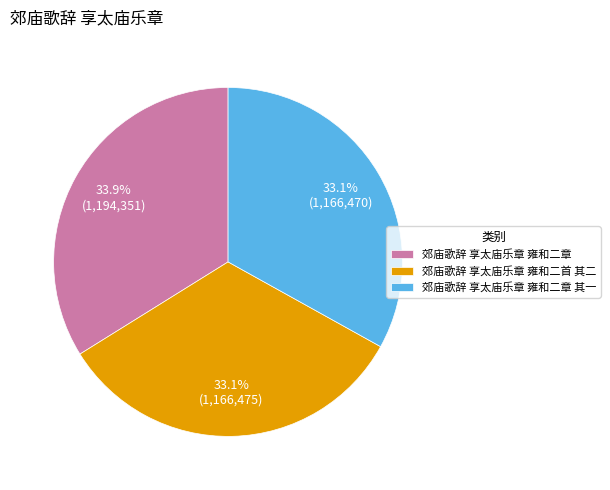

Which category has the biggest portion of the pie?

郊庙歌辞 享太庙乐章 雍和二章